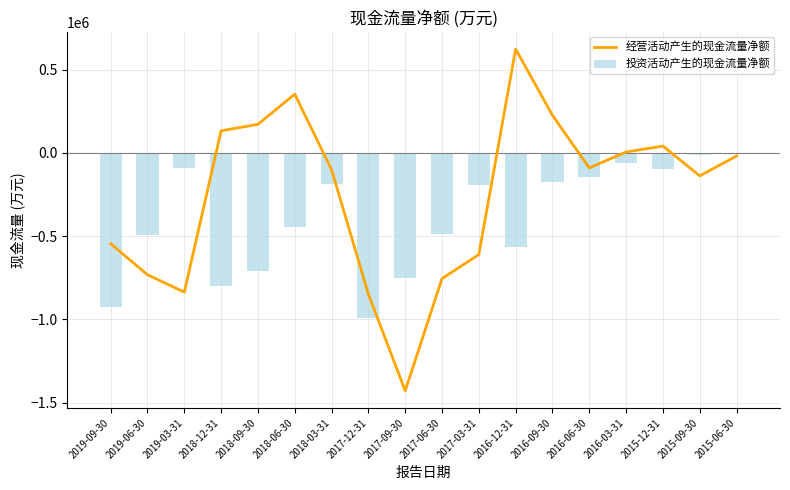

Reading right to left, extract all data points from this chart.

经营活动产生的现金流量净额: 2015-06-30=-18412	2015-09-30=-137798	2015-12-31=41227	2016-03-31=5507	2016-06-30=-90004	2016-09-30=225907	2016-12-31=624412	2017-03-31=-610901	2017-06-30=-755232	2017-09-30=-1429351	2017-12-31=-848555	2018-03-31=-100587	2018-06-30=353351	2018-09-30=171784	2018-12-31=132911	2019-03-31=-836715	2019-06-30=-732101	2019-09-30=-545708
投资活动产生的现金流量净额: 2015-06-30=-6551	2015-09-30=-11096	2015-12-31=-96522	2016-03-31=-59040	2016-06-30=-145278	2016-09-30=-172401	2016-12-31=-565099	2017-03-31=-194255	2017-06-30=-485709	2017-09-30=-751174	2017-12-31=-990235	2018-03-31=-188088	2018-06-30=-445864	2018-09-30=-708353	2018-12-31=-800115	2019-03-31=-93308	2019-06-30=-492890	2019-09-30=-927079